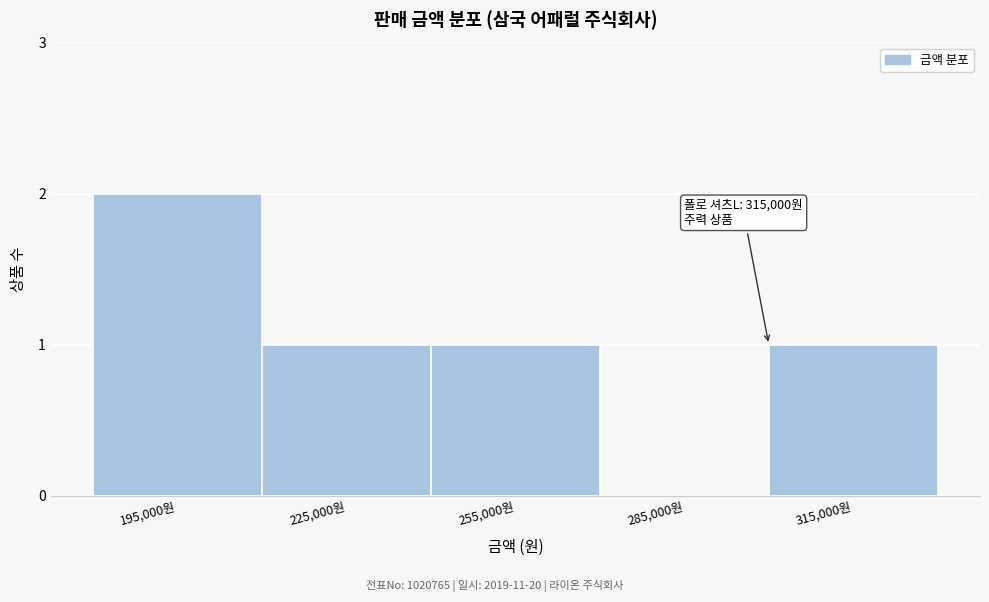

Reading right to left, extract all data points from this chart.

315,000원=1	285,000원=0	255,000원=1	225,000원=1	195,000원=2